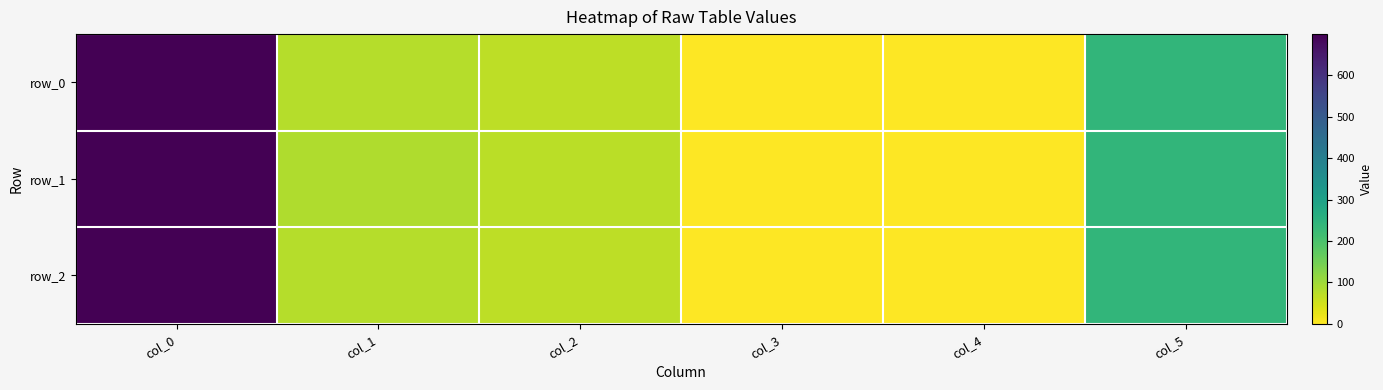

How many values in the row_1 series exceed 83?

2